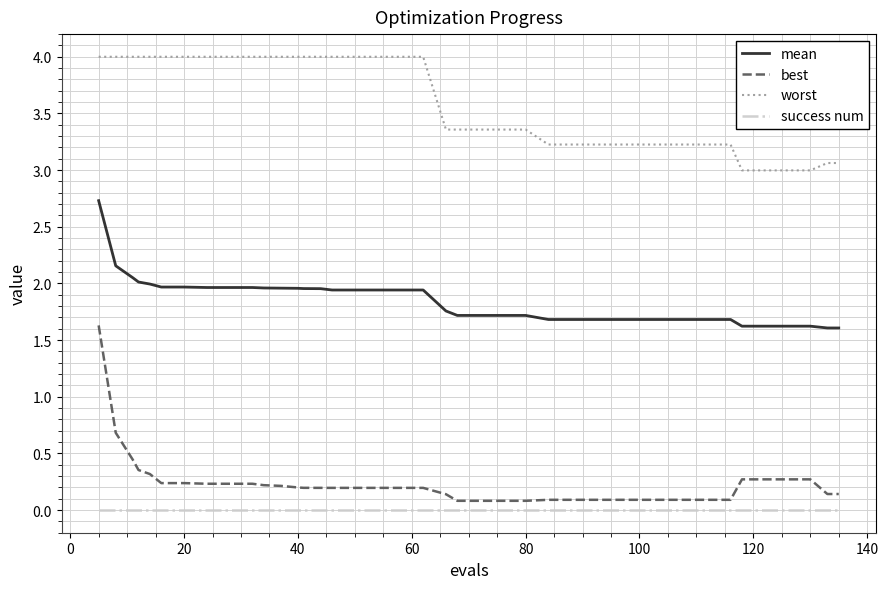

What are all the series names shown in the legend?

mean, best, worst, success num